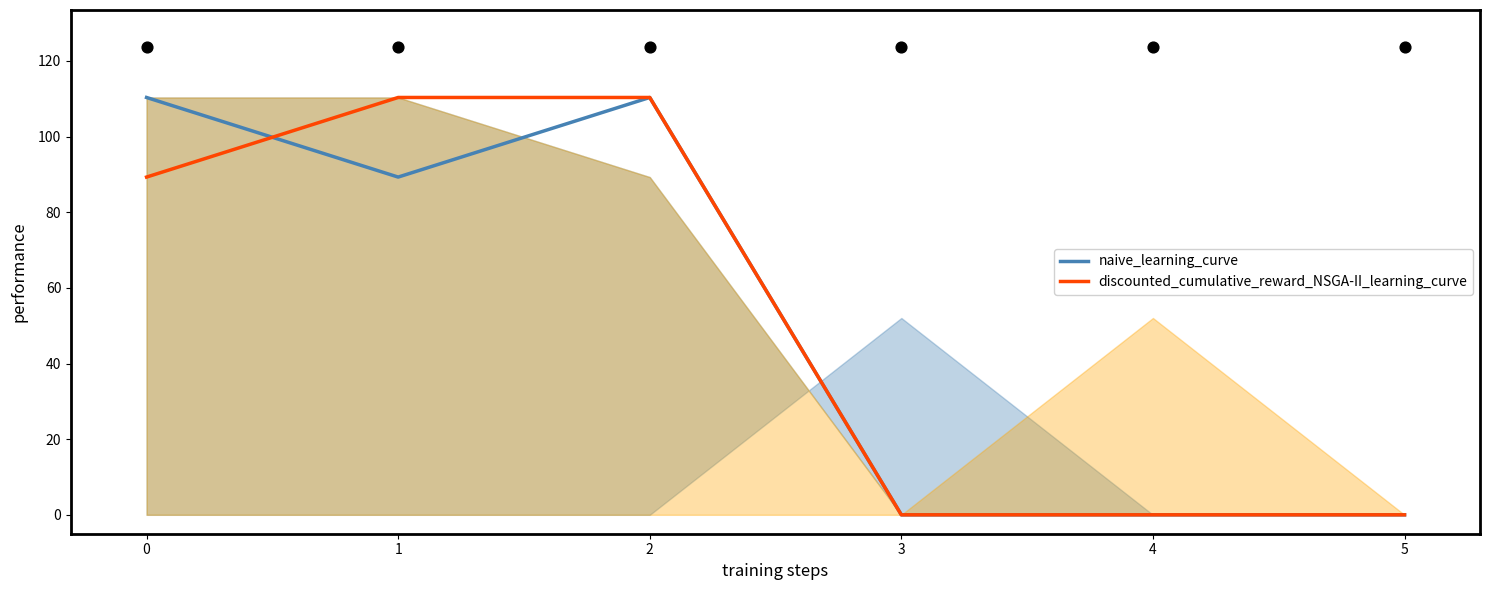

Which series reaches the minimum Y coordinate?

naive_learning_curve